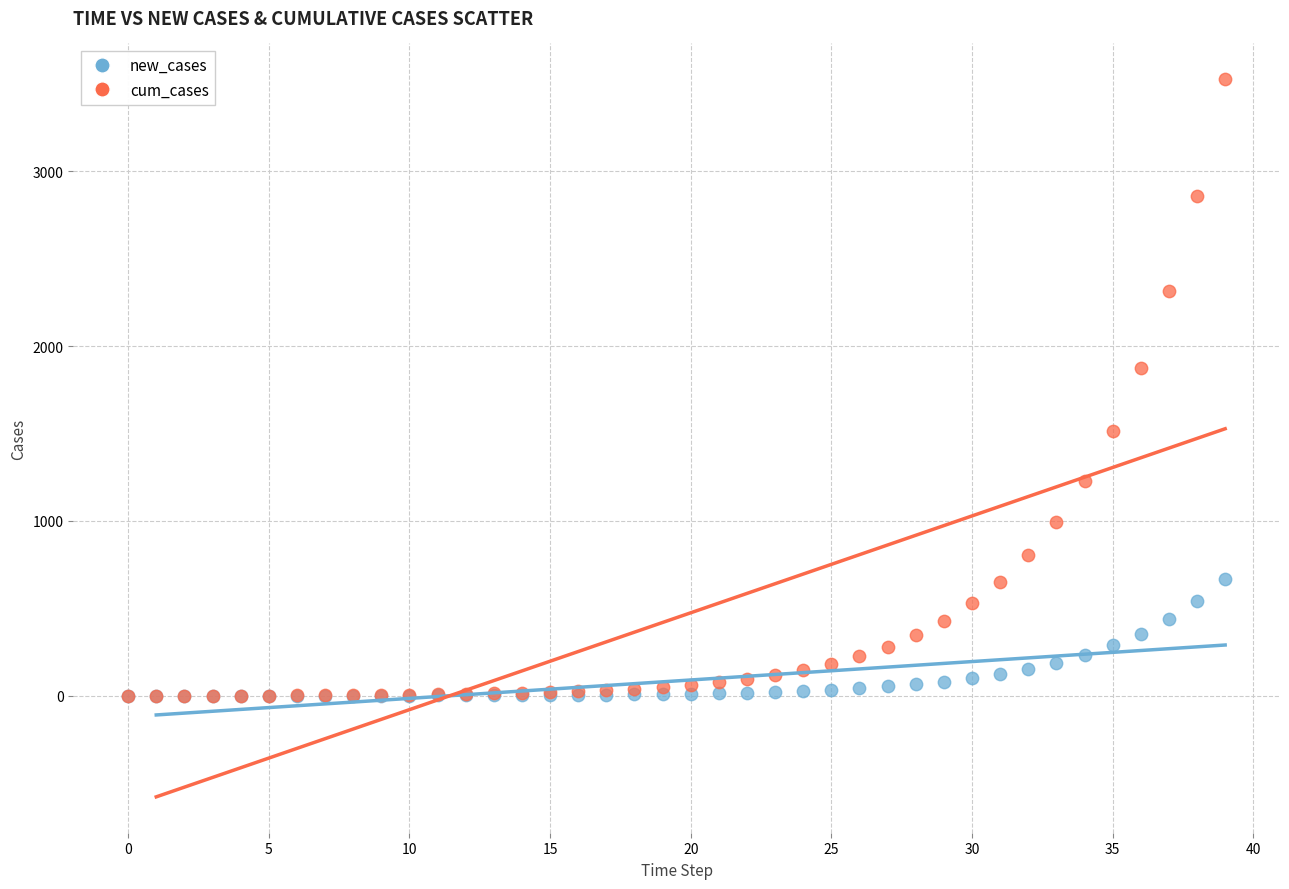

In the cum_cases series, what Y value is closest to 1762?

1873.2